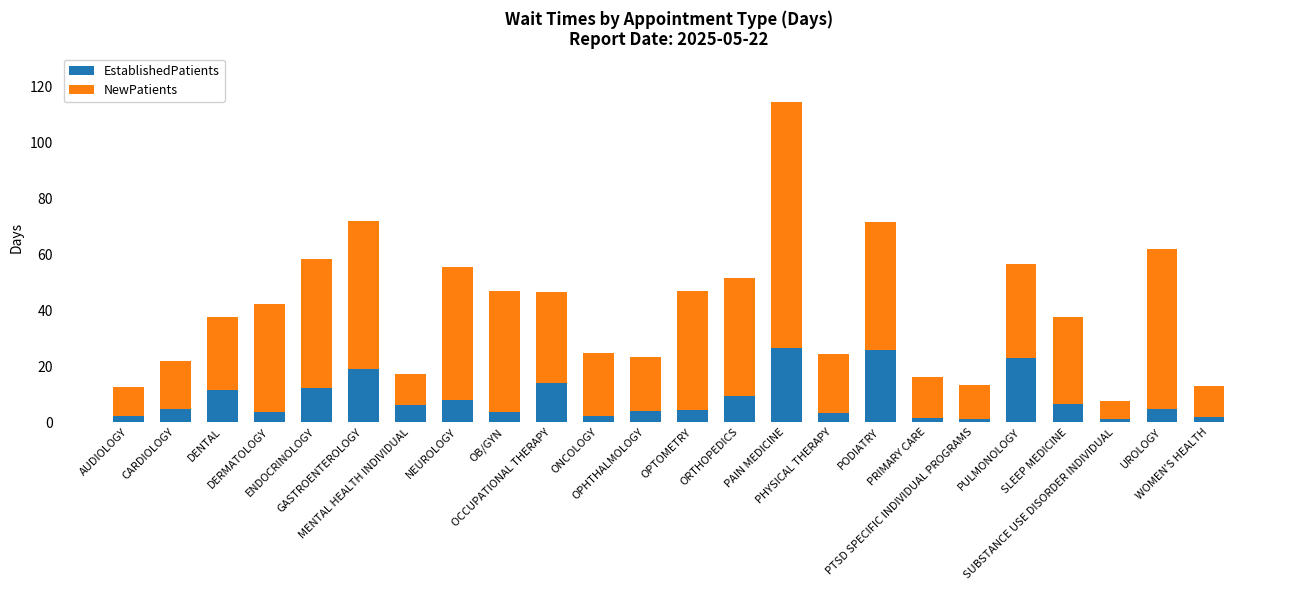

What is the difference between the second highest and minimum values in the EstablishedPatients series?

24.7